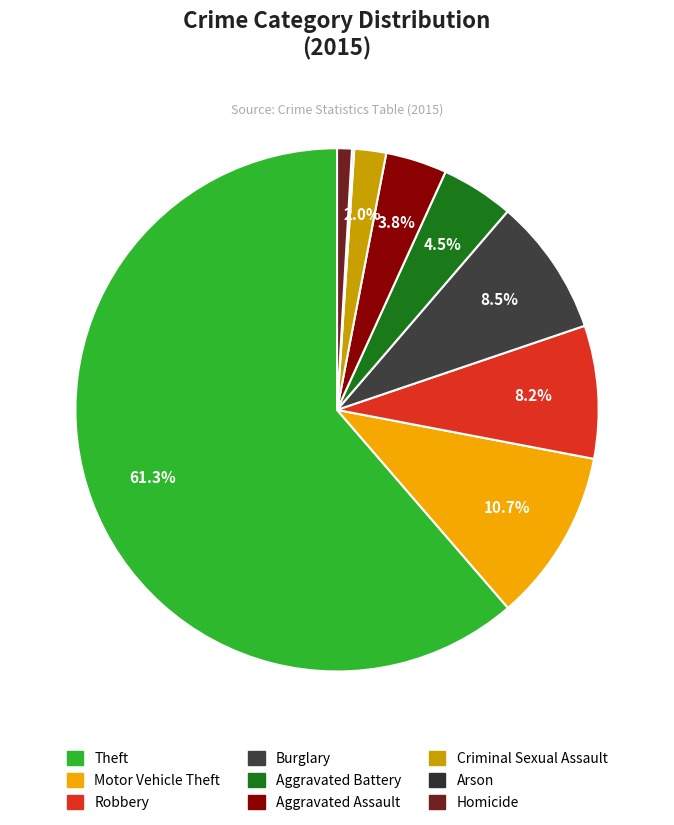

Which slice is the smallest?

Arson